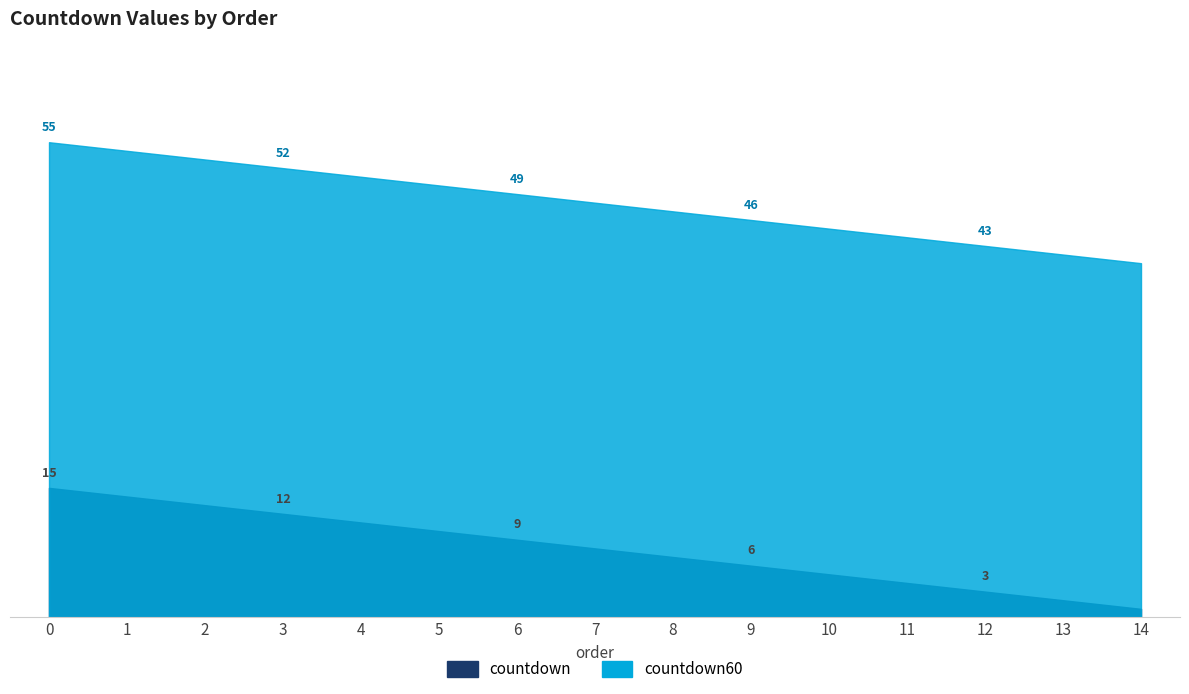

Which series changed the most between 12 and 13?

countdown